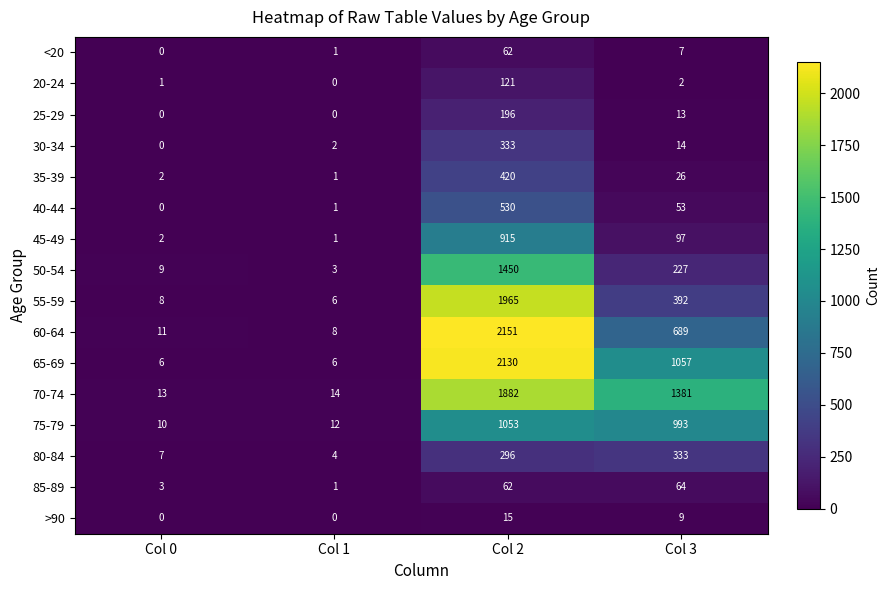

The 45-49 series shows 3 at Col 0. True or false?

False